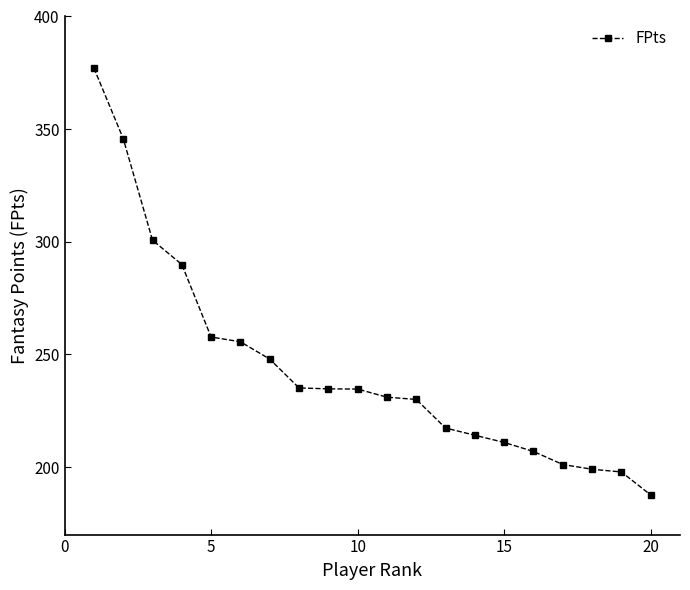

What is the minimum value shown in the chart?

187.6